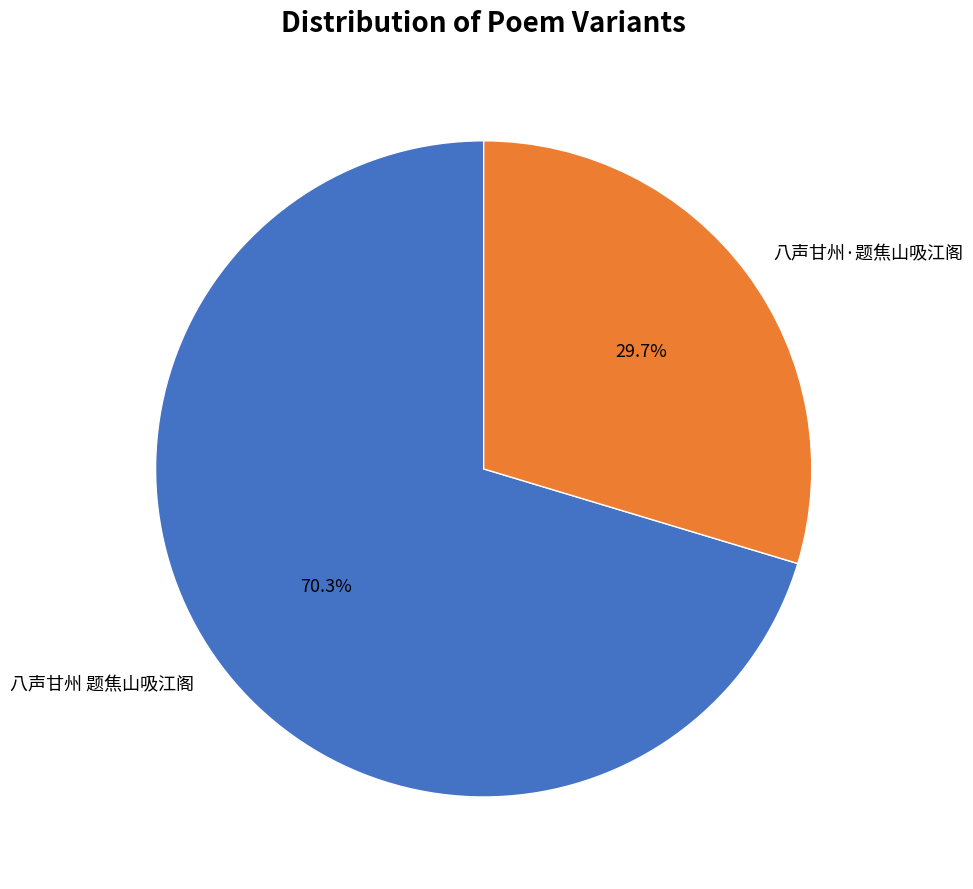

What percentage is the 八声甘州 题焦山吸江阁 slice, to the nearest percent?

70%